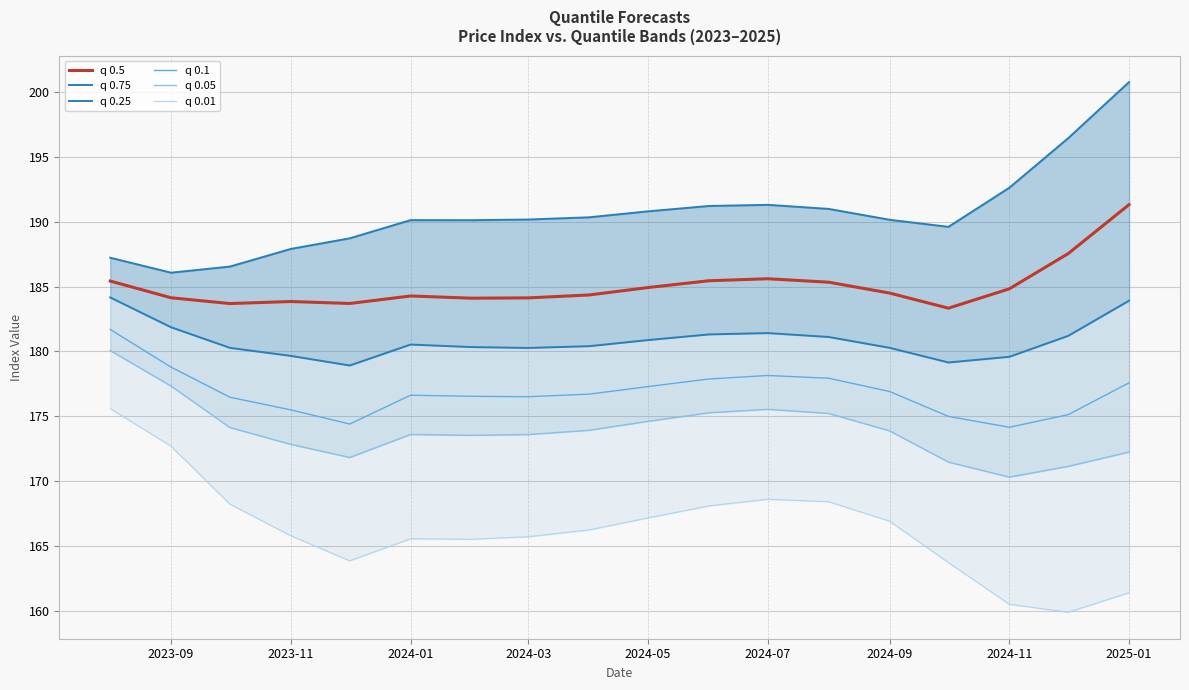

True or false: q 0.01 and q 0.75 cross at least once.

False